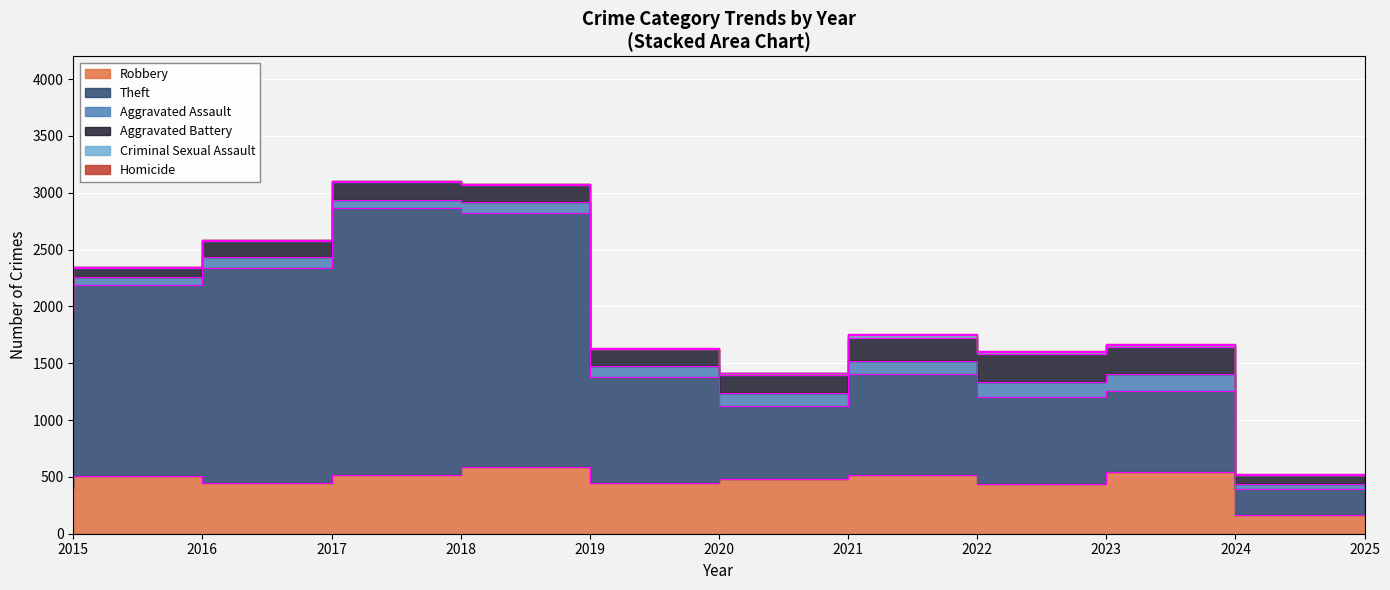

True or false: Homicide and Aggravated Battery cross at least once.

False